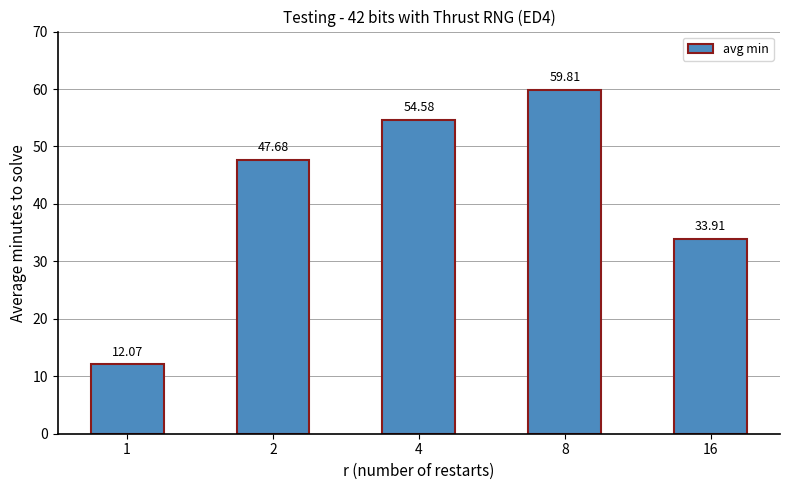

Are the bars horizontal?

No